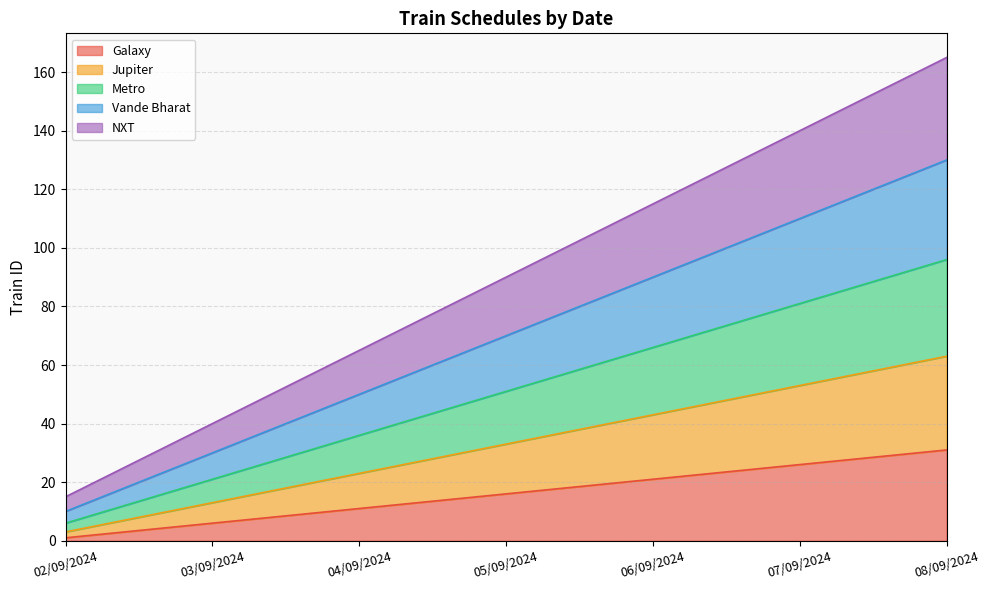

At which category is the sum across all series the highest?

08/09/2024